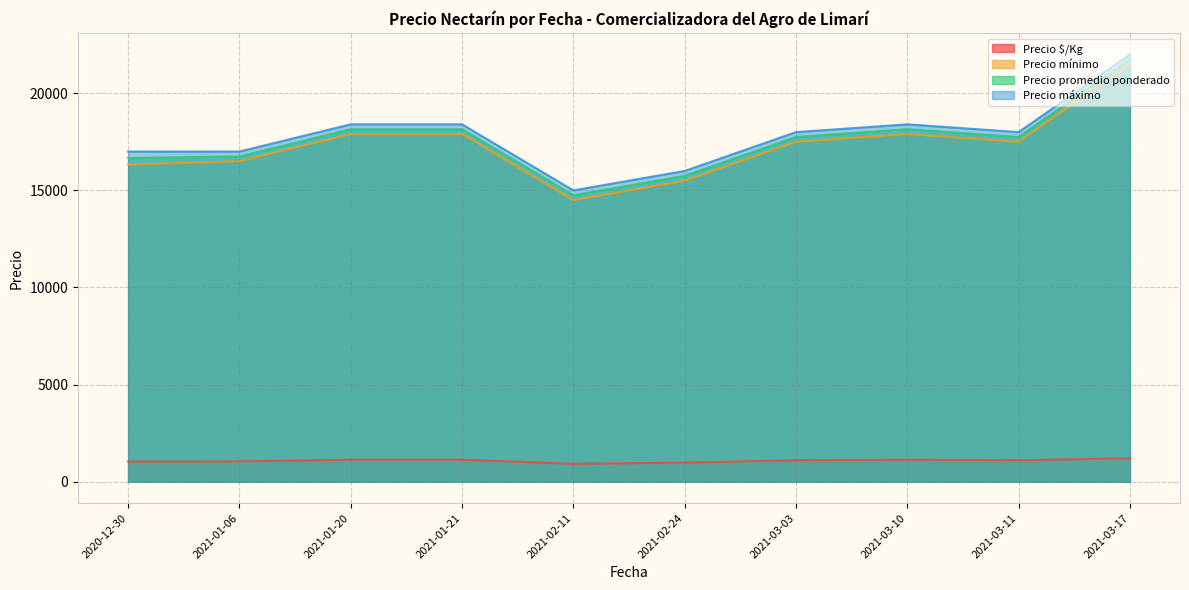

What is the difference between the maximum and minimum values in the Precio máximo series?

7000.0